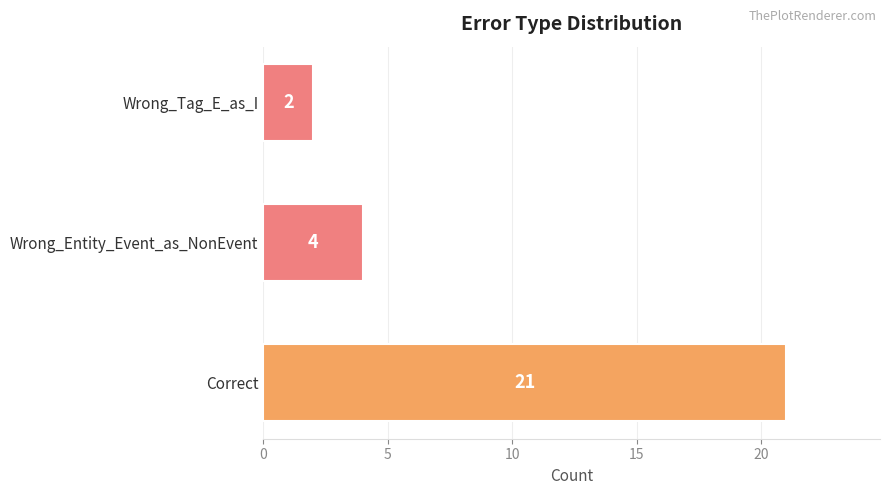

The value at Wrong_Entity_Event_as_NonEvent is 4. True or false?

True